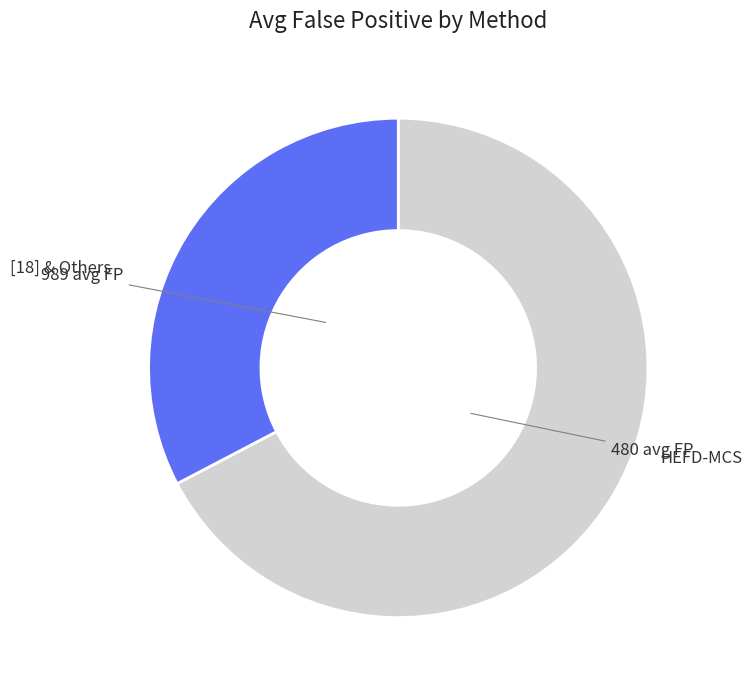

Is there a majority slice in this chart?

Yes